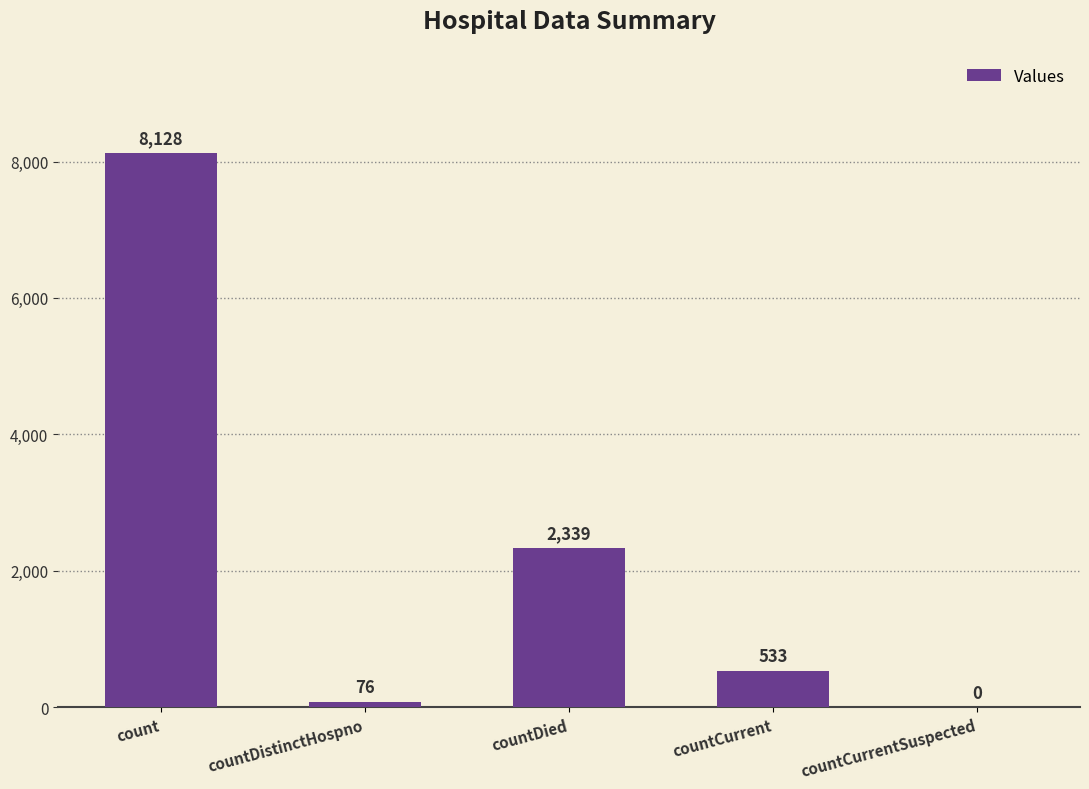

The value at countCurrentSuspected is 0. True or false?

True